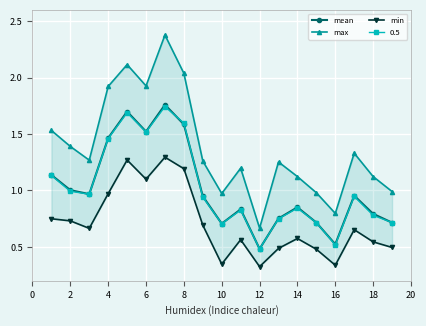

True or false: mean has a value of 0.8 at 12.

False